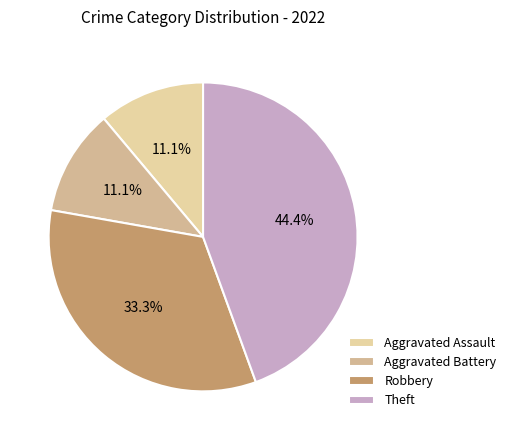

Count the number of slices in the pie.

4